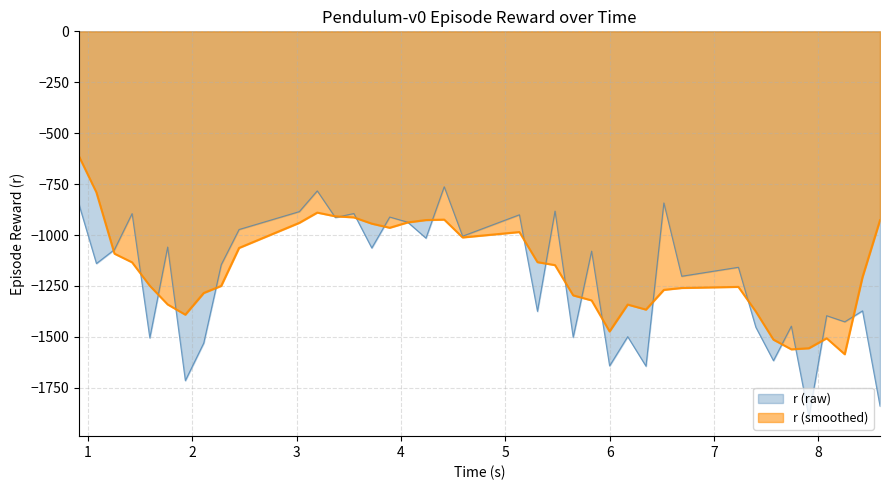

Count the number of values greater than -1140.

19